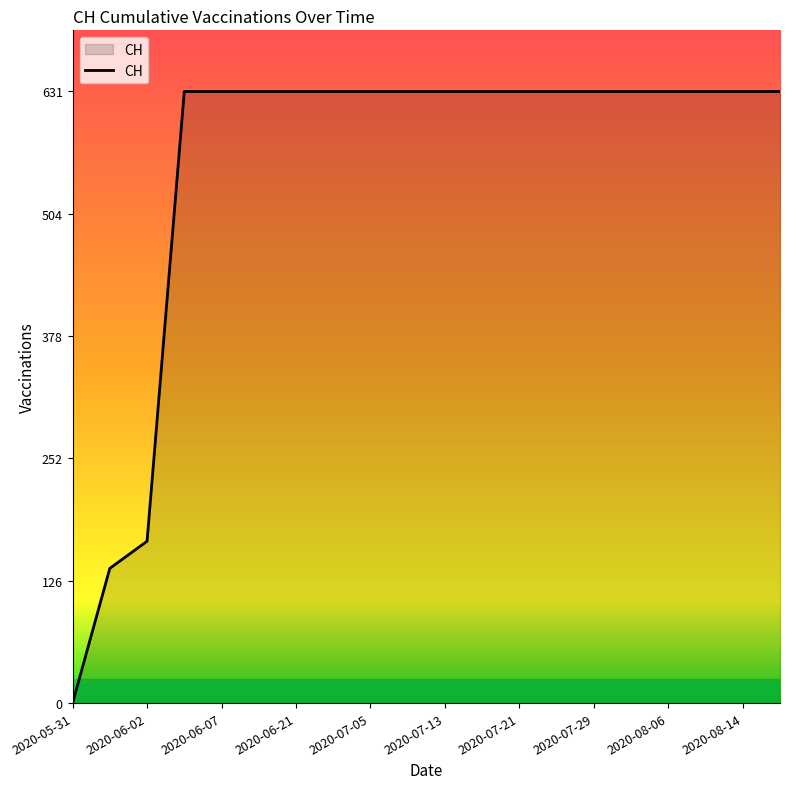

What is the greatest value displayed?

631